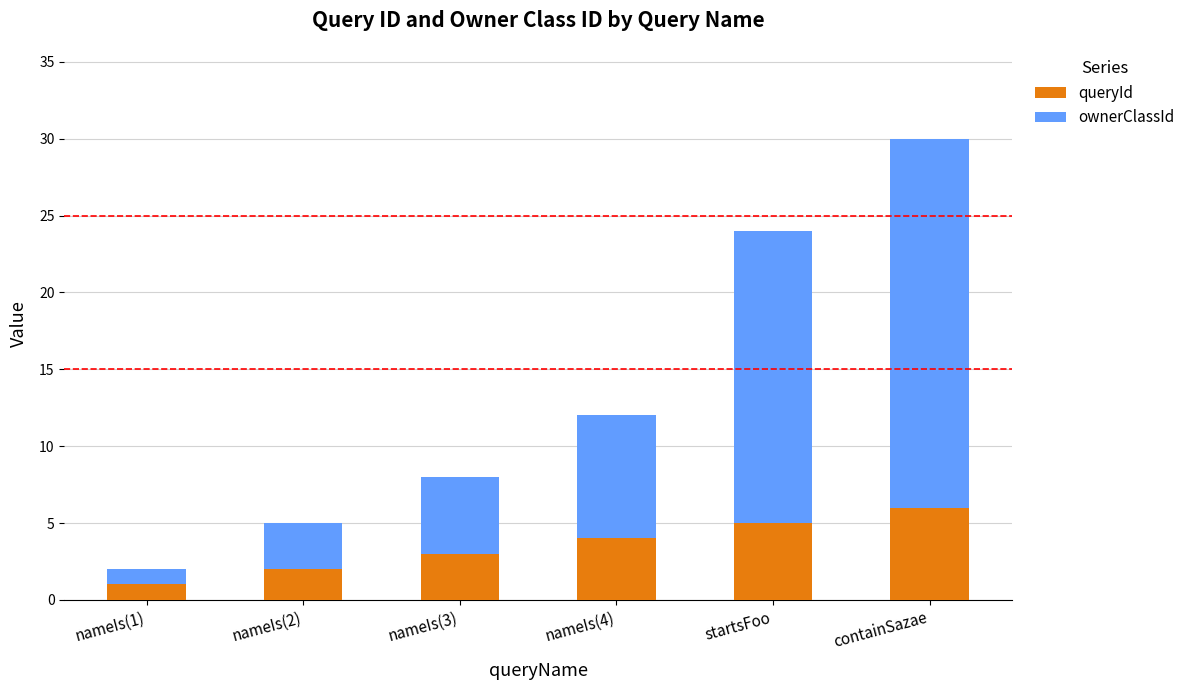

How many bars are there in total?

6